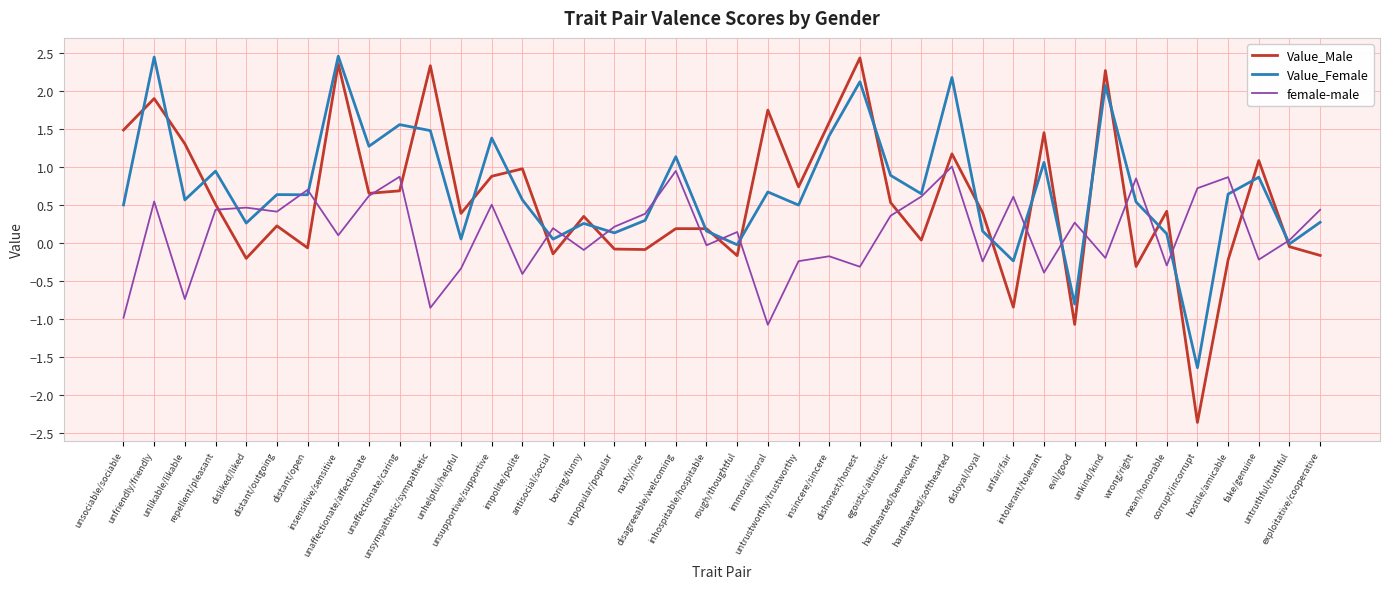

True or false: Value_Male has more than 2 points higher than both neighbors.

True